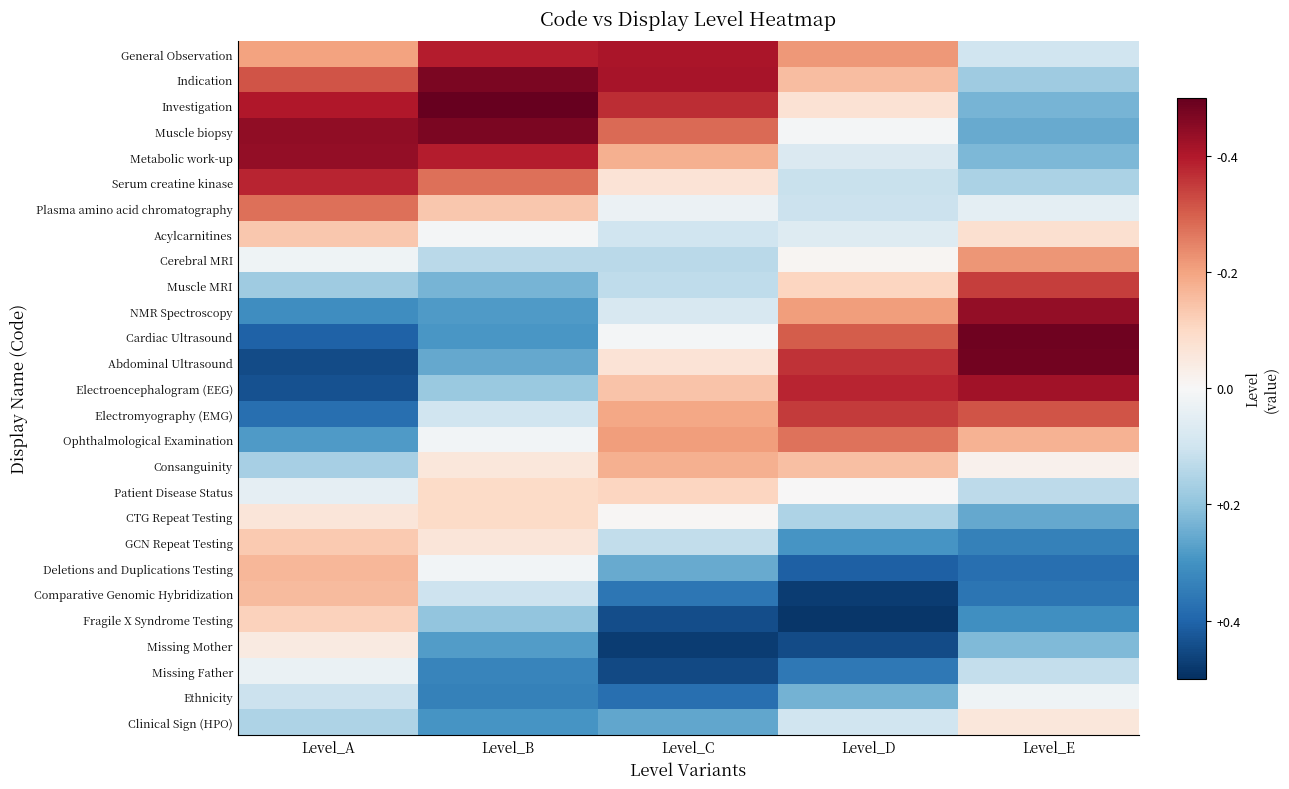

Reading left to right, transcribe all the data shown in this chart.

General Observation: Level_A=1.2	Level_B=1.4	Level_C=1.4	Level_D=1.2	Level_E=0.9
Indication: Level_A=1.3	Level_B=1.5	Level_C=1.4	Level_D=1.2	Level_E=0.8
Investigation: Level_A=1.4	Level_B=1.5	Level_C=1.4	Level_D=1.1	Level_E=0.8
Muscle biopsy: Level_A=1.4	Level_B=1.5	Level_C=1.3	Level_D=1.0	Level_E=0.7
Metabolic work-up: Level_A=1.4	Level_B=1.4	Level_C=1.2	Level_D=0.9	Level_E=0.8
Serum creatine kinase: Level_A=1.4	Level_B=1.3	Level_C=1.1	Level_D=0.9	Level_E=0.8
Plasma amino acid chromatography: Level_A=1.3	Level_B=1.1	Level_C=1.0	Level_D=0.9	Level_E=0.9
Acylcarnitines: Level_A=1.1	Level_B=1.0	Level_C=0.9	Level_D=0.9	Level_E=1.1
Cerebral MRI: Level_A=1.0	Level_B=0.9	Level_C=0.9	Level_D=1.0	Level_E=1.2
Muscle MRI: Level_A=0.8	Level_B=0.8	Level_C=0.9	Level_D=1.1	Level_E=1.3
NMR Spectroscopy: Level_A=0.7	Level_B=0.7	Level_C=0.9	Level_D=1.2	Level_E=1.4
Cardiac Ultrasound: Level_A=0.6	Level_B=0.7	Level_C=1.0	Level_D=1.3	Level_E=1.5
Abdominal Ultrasound: Level_A=0.6	Level_B=0.7	Level_C=1.1	Level_D=1.4	Level_E=1.5
Electroencephalogram (EEG): Level_A=0.6	Level_B=0.8	Level_C=1.1	Level_D=1.4	Level_E=1.4
Electromyography (EMG): Level_A=0.6	Level_B=0.9	Level_C=1.2	Level_D=1.4	Level_E=1.3
Ophthalmological Examination: Level_A=0.7	Level_B=1.0	Level_C=1.2	Level_D=1.3	Level_E=1.2
Consanguinity: Level_A=0.8	Level_B=1.1	Level_C=1.2	Level_D=1.1	Level_E=1.0
Patient Disease Status: Level_A=1.0	Level_B=1.1	Level_C=1.1	Level_D=1.0	Level_E=0.9
CTG Repeat Testing: Level_A=1.1	Level_B=1.1	Level_C=1.0	Level_D=0.8	Level_E=0.7
GCN Repeat Testing: Level_A=1.1	Level_B=1.1	Level_C=0.9	Level_D=0.7	Level_E=0.7
Deletions and Duplications Testing: Level_A=1.2	Level_B=1.0	Level_C=0.7	Level_D=0.6	Level_E=0.6
Comparative Genomic Hybridization: Level_A=1.2	Level_B=0.9	Level_C=0.6	Level_D=0.5	Level_E=0.6
Fragile X Syndrome Testing: Level_A=1.1	Level_B=0.8	Level_C=0.6	Level_D=0.5	Level_E=0.7
Missing Mother: Level_A=1.0	Level_B=0.7	Level_C=0.5	Level_D=0.6	Level_E=0.8
Missing Father: Level_A=1.0	Level_B=0.7	Level_C=0.5	Level_D=0.6	Level_E=0.9
Ethnicity: Level_A=0.9	Level_B=0.7	Level_C=0.6	Level_D=0.8	Level_E=1.0
Clinical Sign (HPO): Level_A=0.8	Level_B=0.7	Level_C=0.7	Level_D=0.9	Level_E=1.1